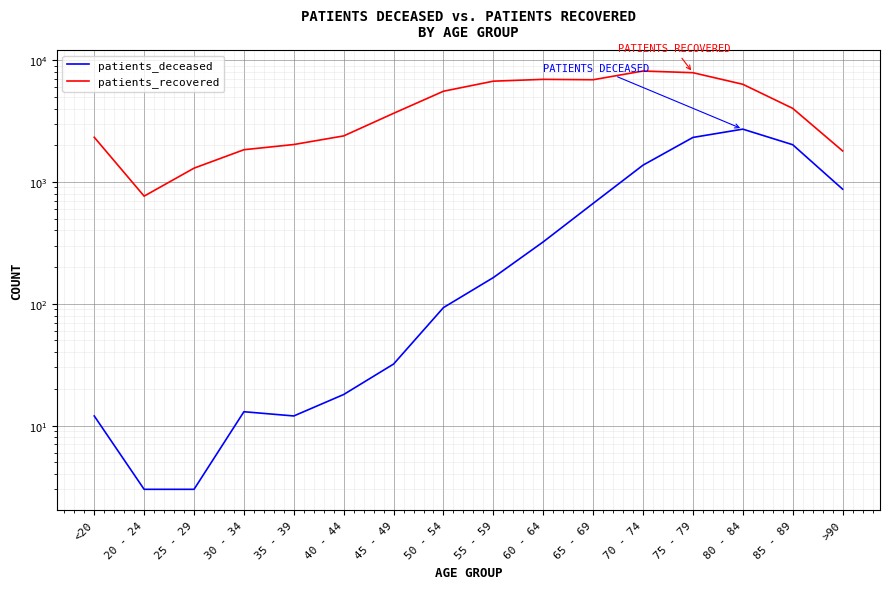

Reading right to left, what are all the values shown in this chart?

patients_deceased: 872	2019	2709	2316	1372	666	322	164	93	32	18	12	13	3	3	12
patients_recovered: 1796	4013	6324	7872	8127	6890	6941	6707	5546	3653	2384	2026	1836	1296	764	2324